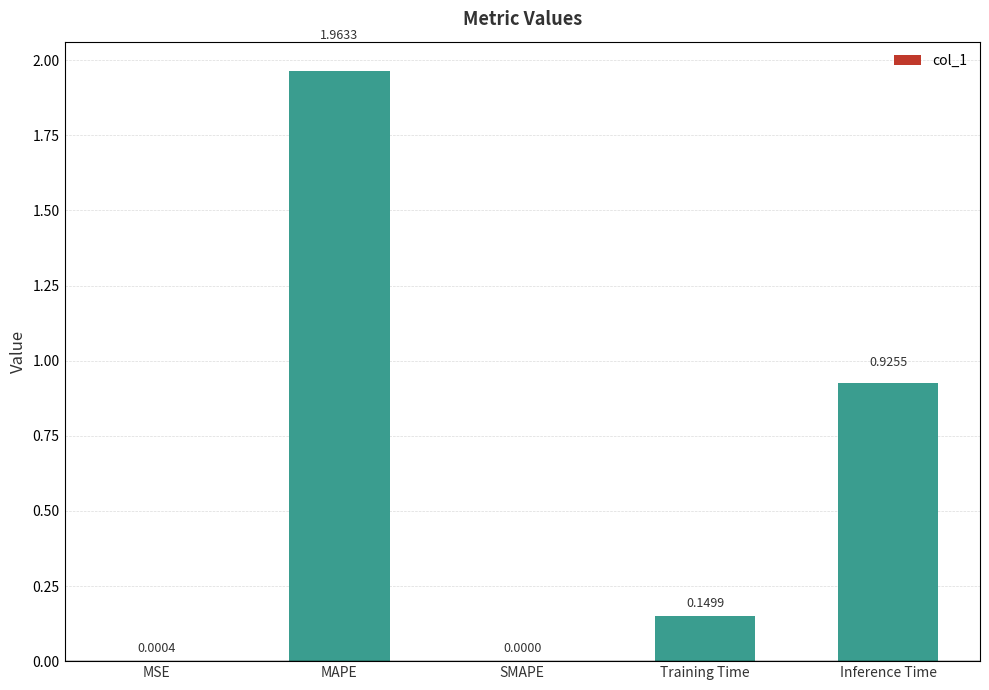

What is the sum of all values?

3.0